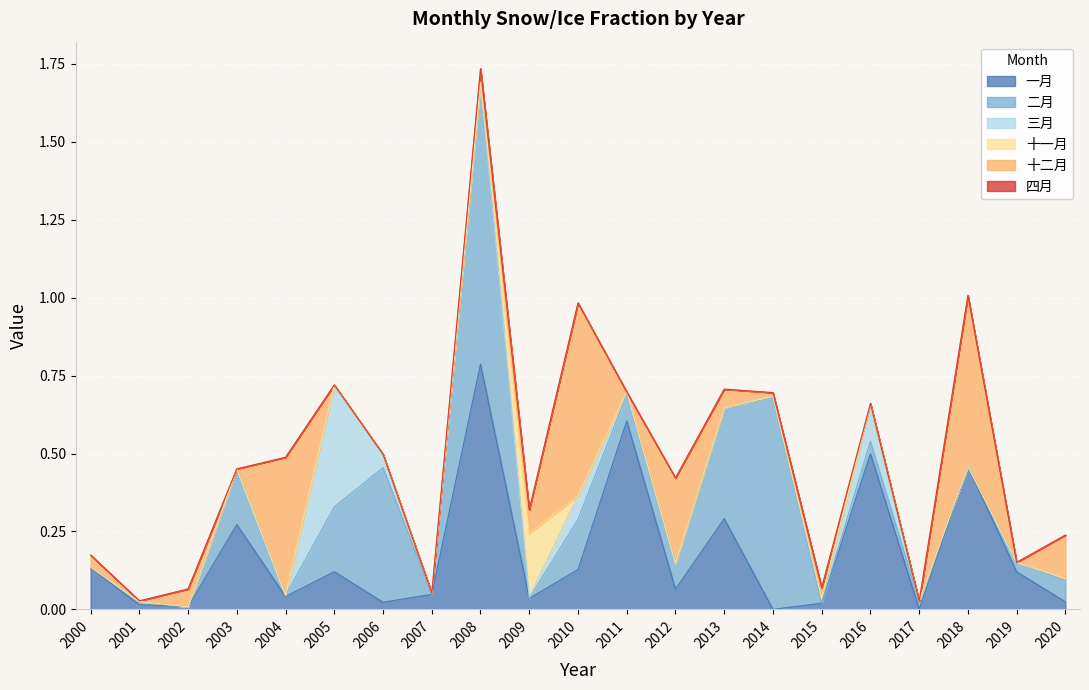

Between 2006 and 2020, which series saw the biggest shift?

二月